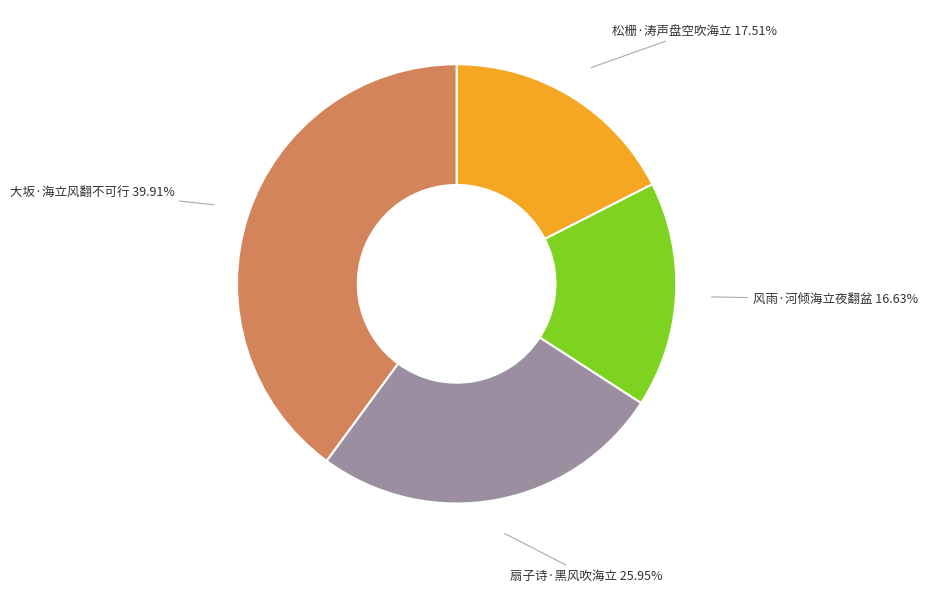

How many slices are in this pie chart?

4